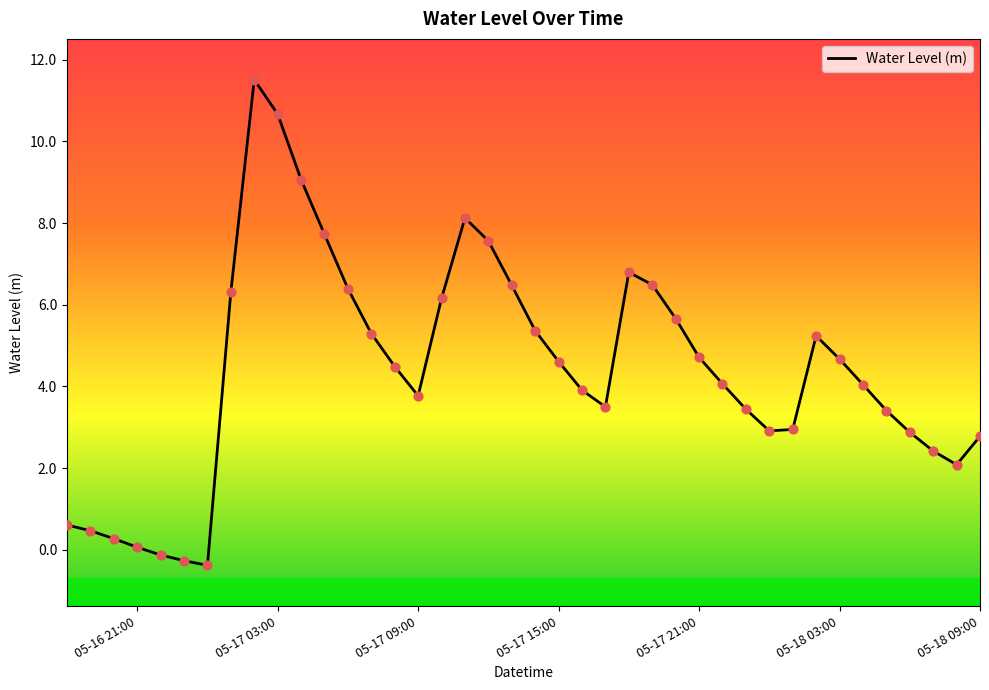

What is the minimum value shown in the chart?

-0.4